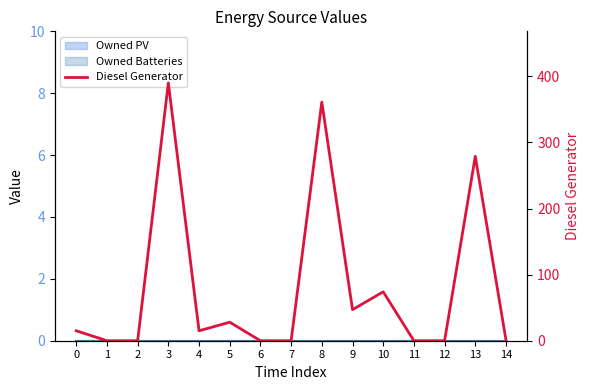

How many values are below 15?

7